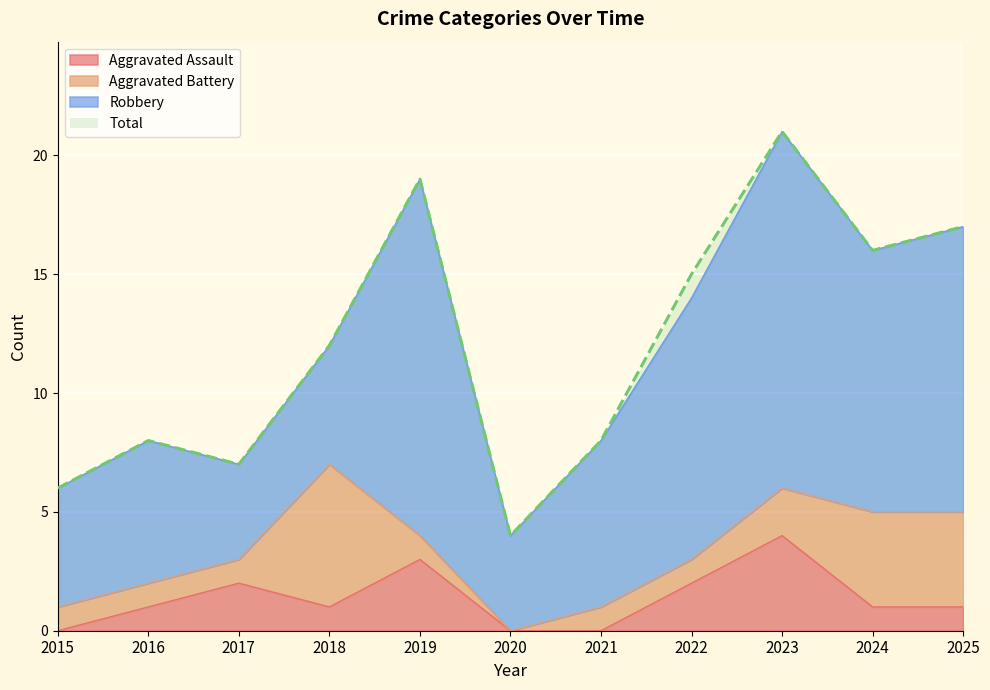

Which category has the highest value across all series?

2023